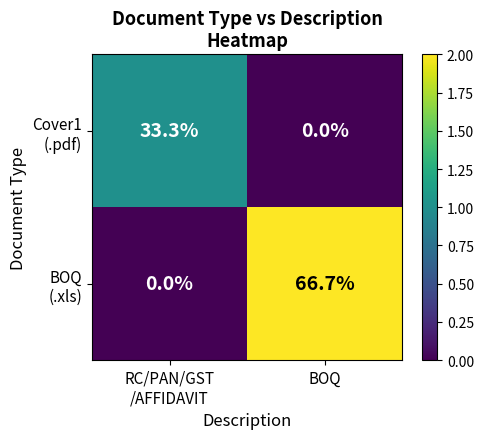

What is the total value across all series at BOQ?

66.7